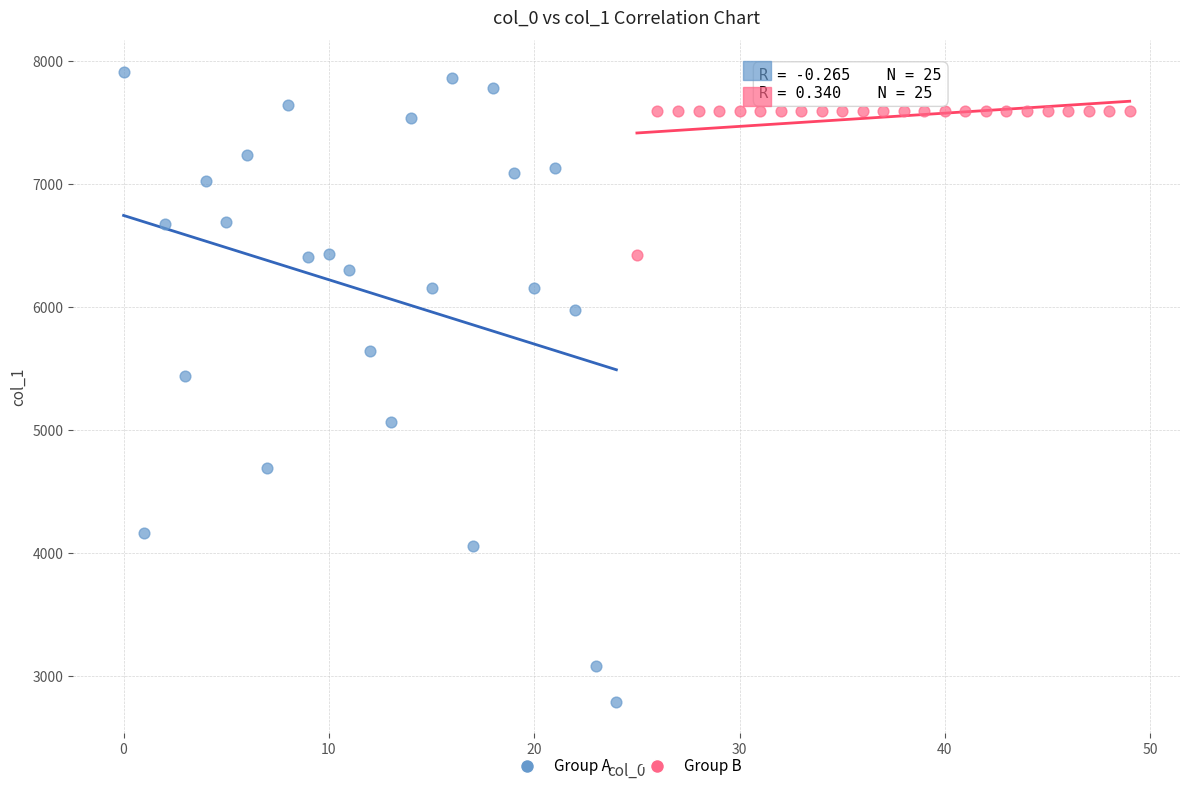

Which series reaches the minimum Y coordinate?

Group A